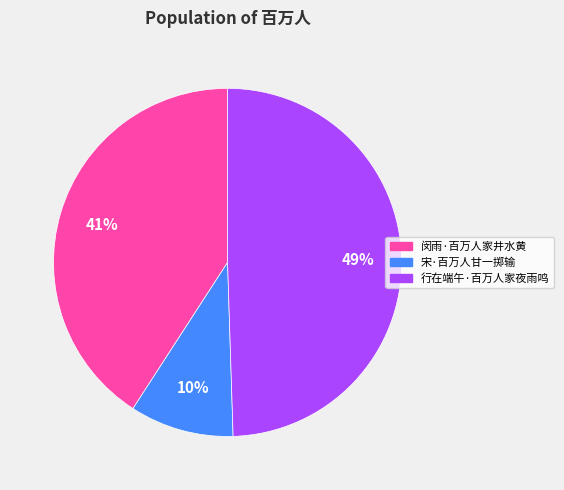

How many slices are in this pie chart?

3